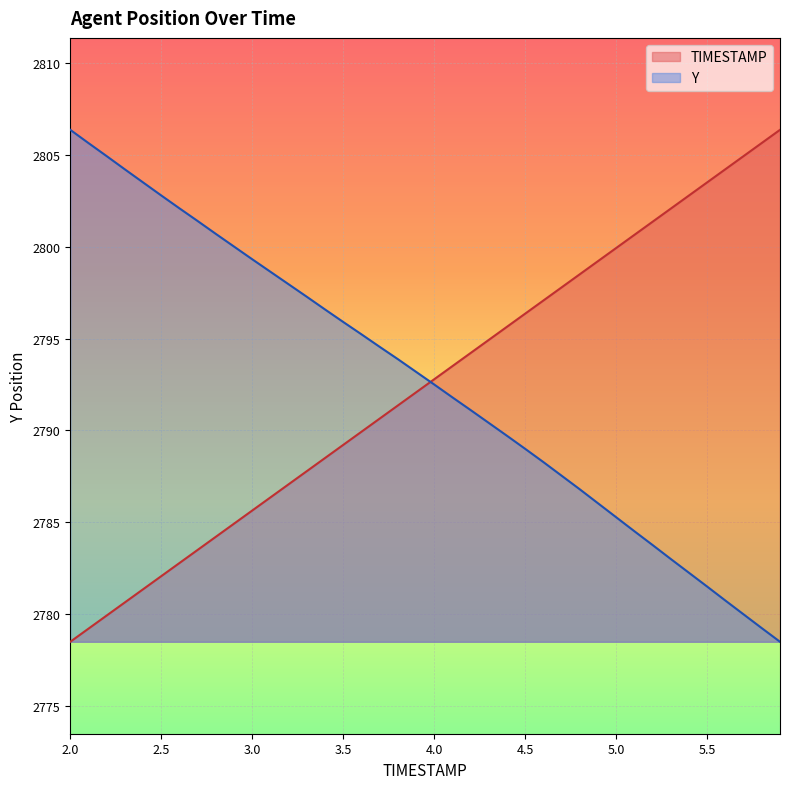

What are all the series names shown in the legend?

TIMESTAMP, Y